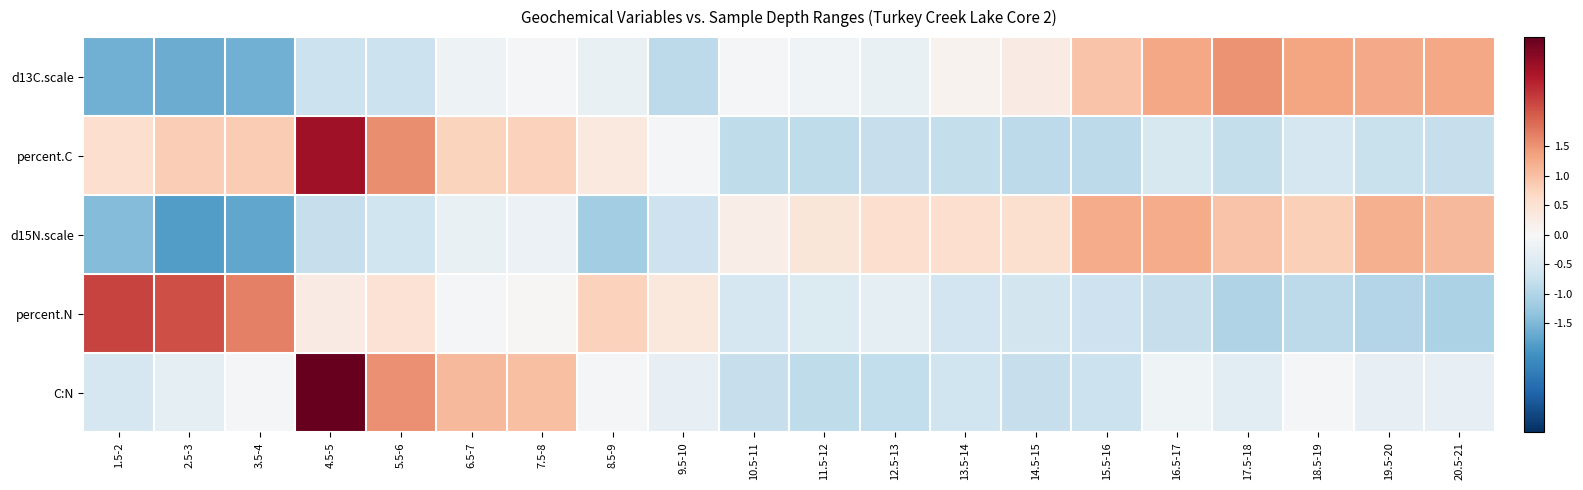

Which series has the largest range (max minus min)?

C:N